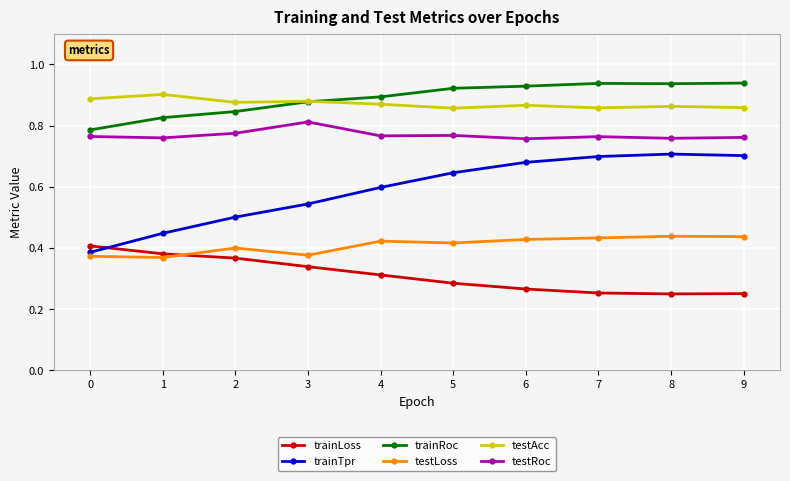

At how many categories does at least one series exceed 0?

10